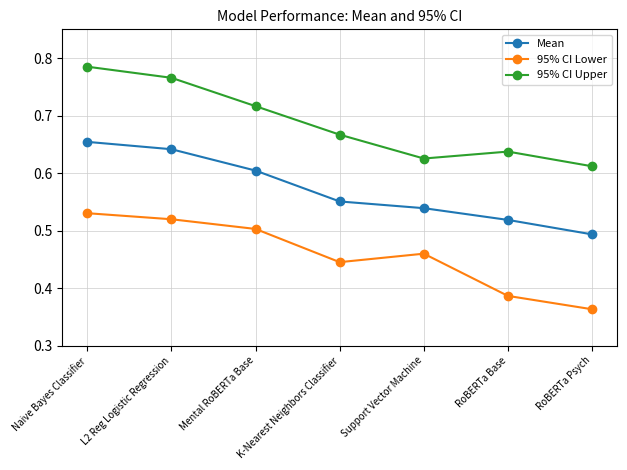

How many lines are shown in the chart?

3